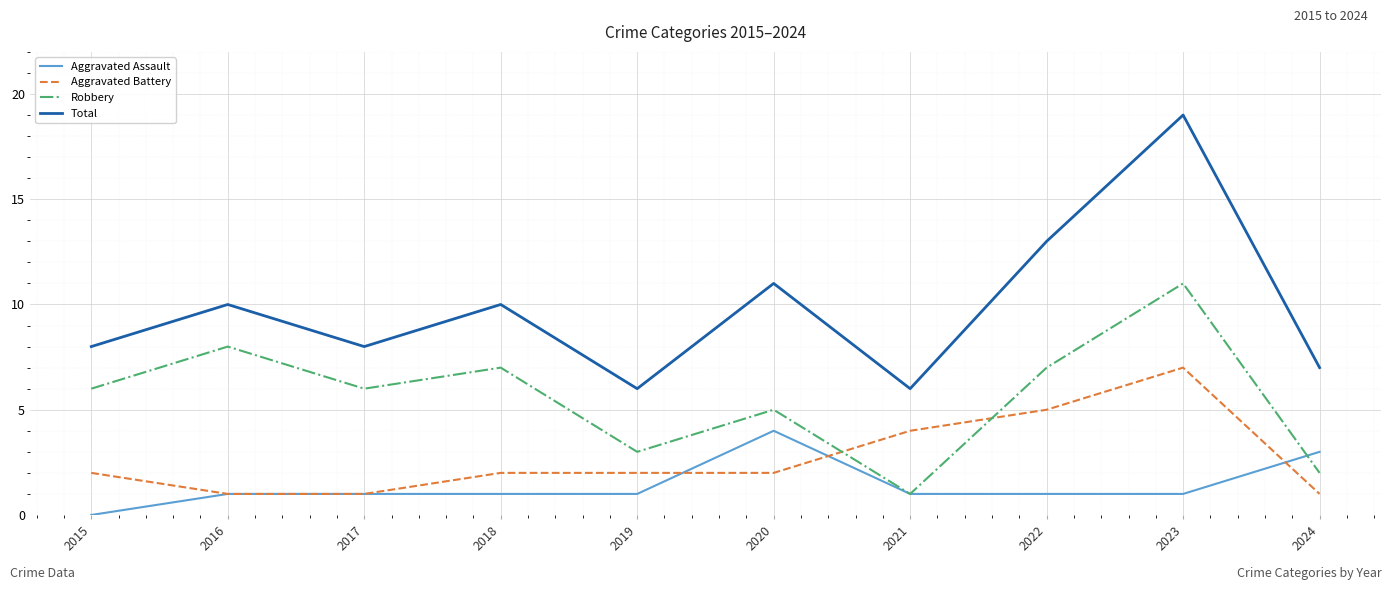

True or false: Total and Aggravated Assault cross at least once.

False